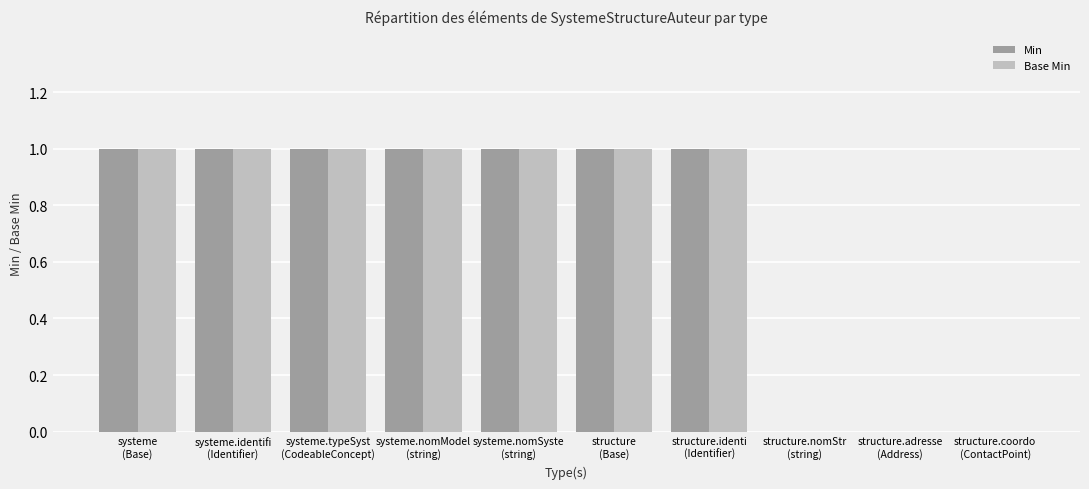

What is the highest value of the Min series?

1